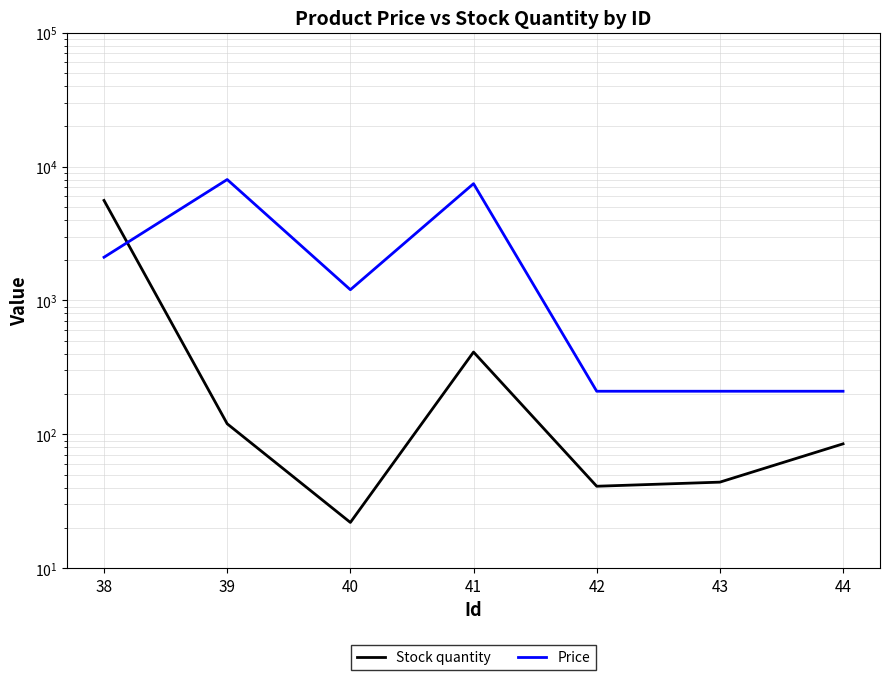

The Price series shows 337 at 40. True or false?

False